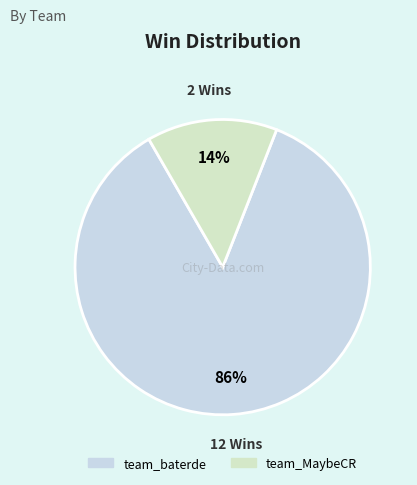

Which category has the smallest portion of the pie?

team_MaybeCR